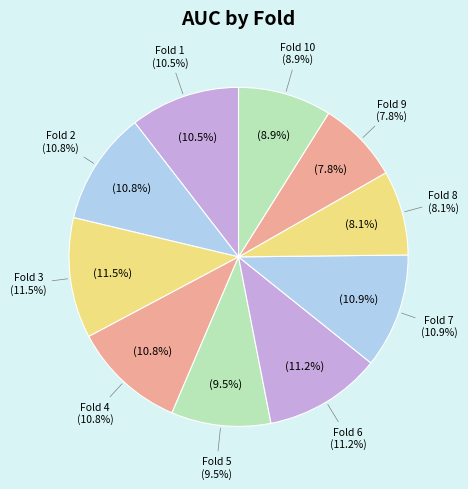

To the nearest percent, what is the difference between the largest and smallest slice percentages?

4%